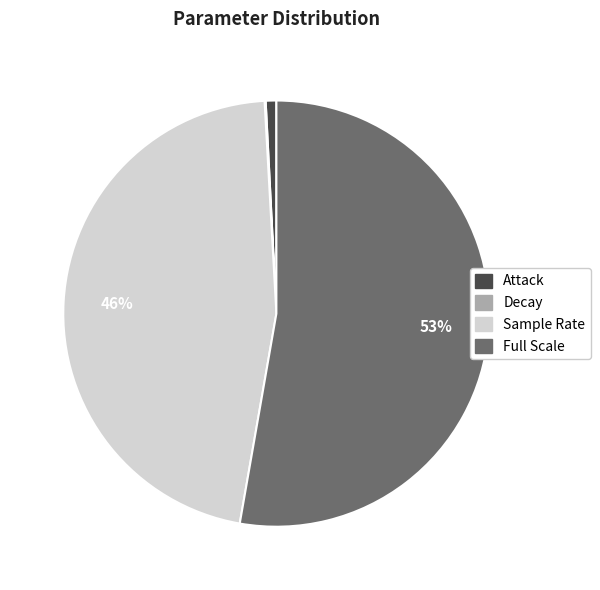

Is there any slice that represents more than half of the pie?

Yes